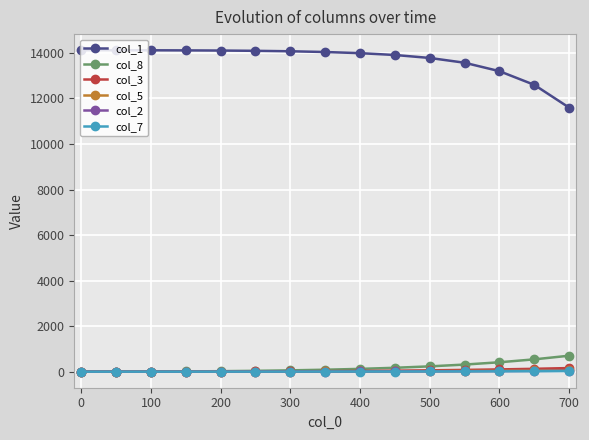

What is the maximum value for col_8?

700.0